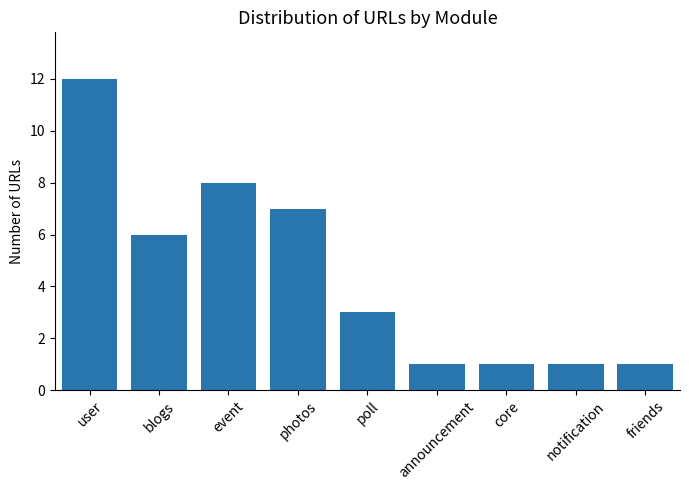

Reading left to right, list all the values displayed in this chart.

user=12	blogs=6	event=8	photos=7	poll=3	announcement=1	core=1	notification=1	friends=1